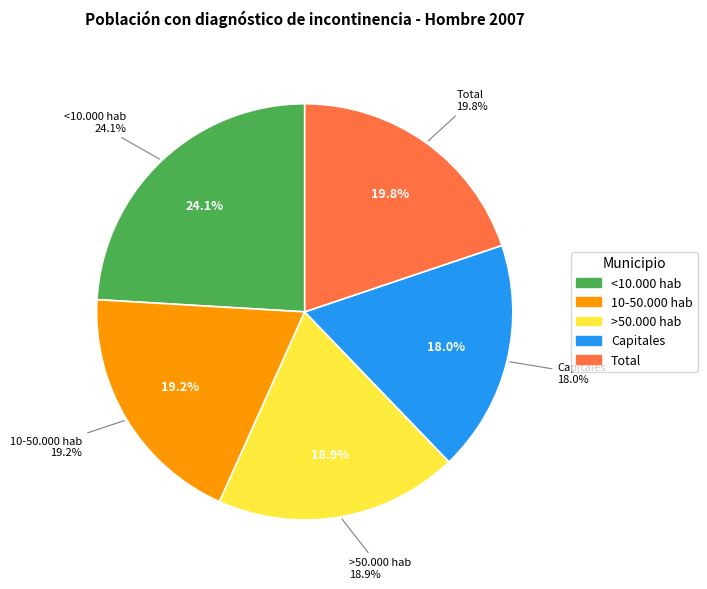

Combined, what portion of the pie is <10.000 hab and 10-50.000 hab?

43.3%